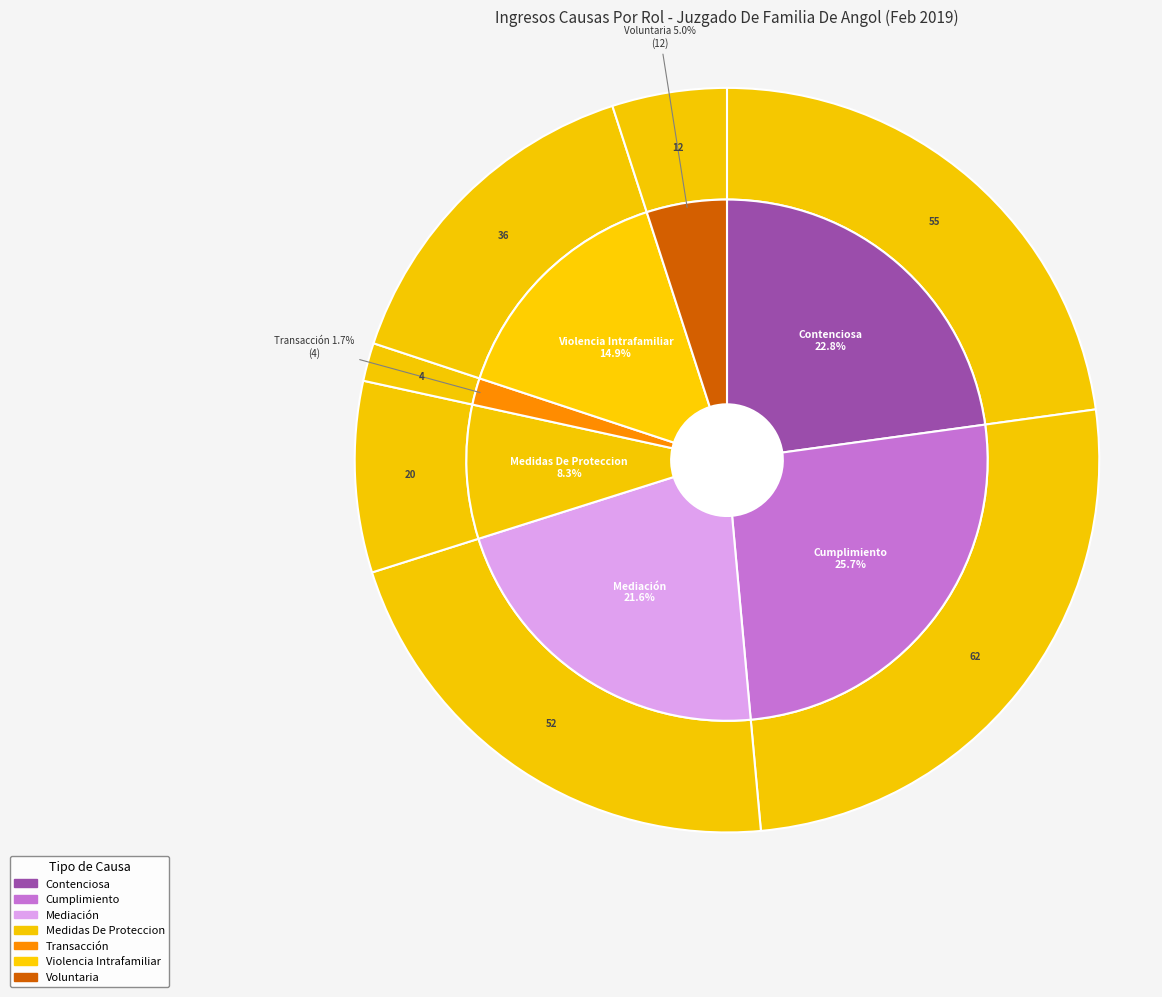

What percentage is the Violencia Intrafamiliar slice, to the nearest percent?

15%